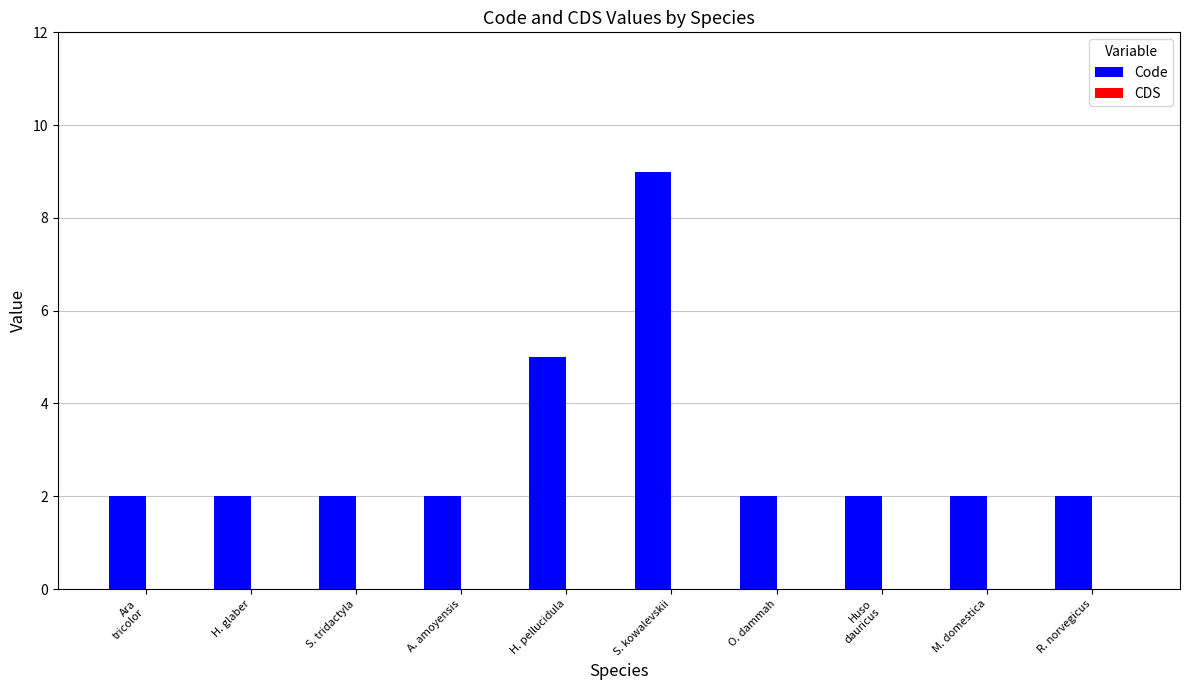

What is the difference between the maximum and minimum values?

7